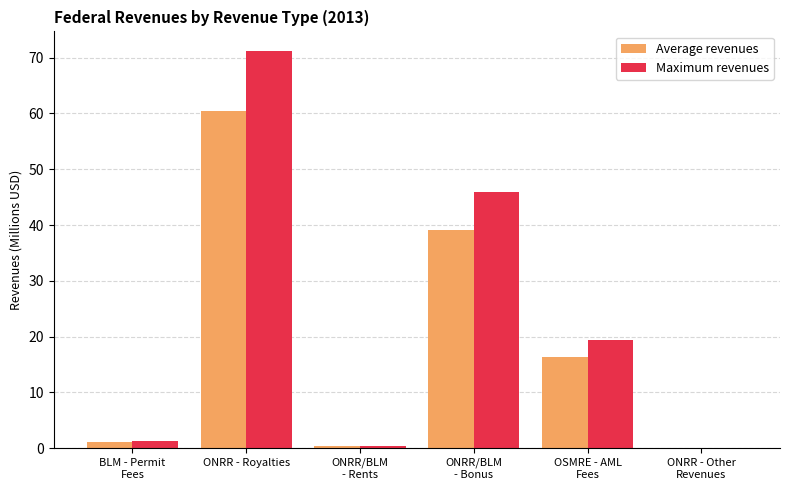

At which label is Average revenues closest to 30?

ONRR/BLM
- Bonus